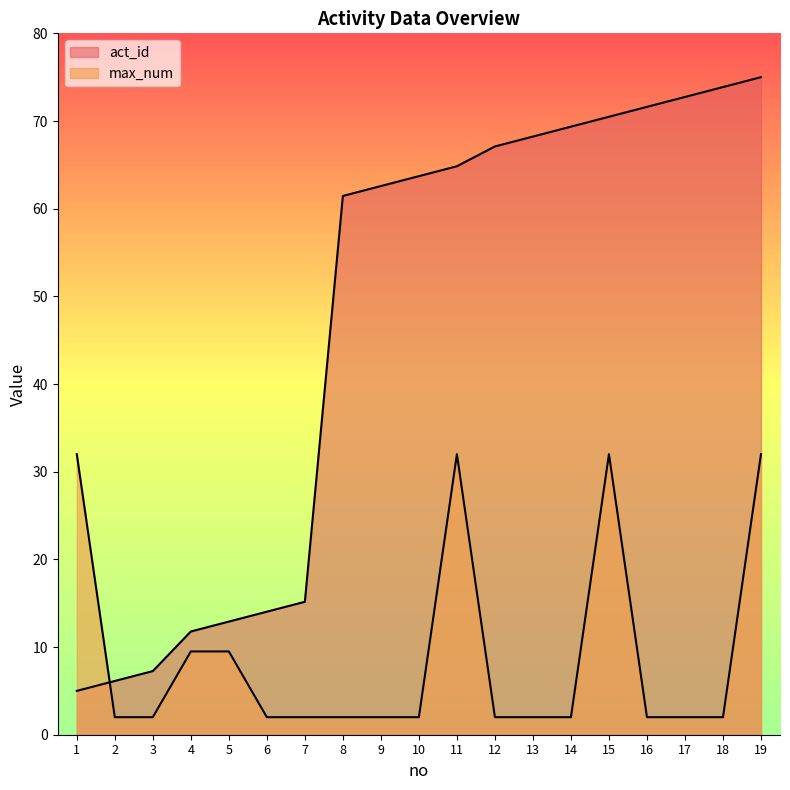

How many times do act_id and max_num cross each other?

1